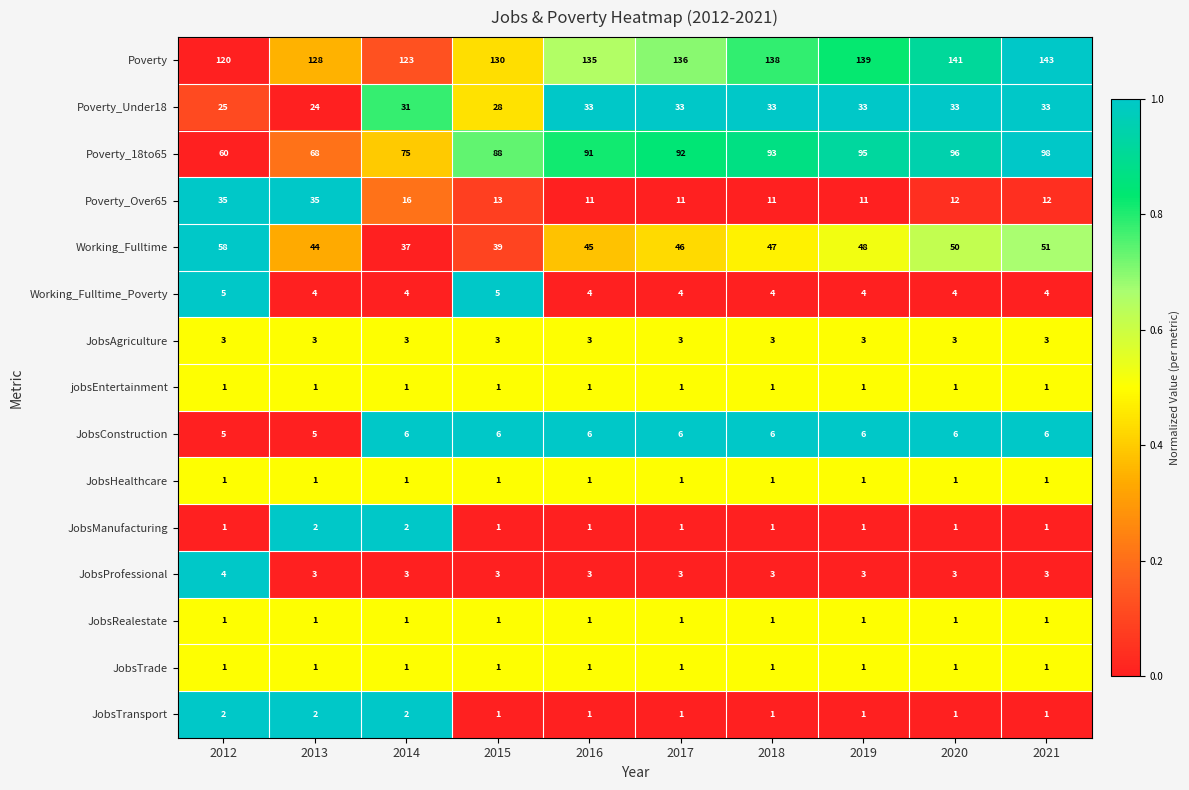

Rank the categories by Poverty value from highest to lowest.

2021, 2020, 2019, 2018, 2017, 2016, 2015, 2013, 2014, 2012